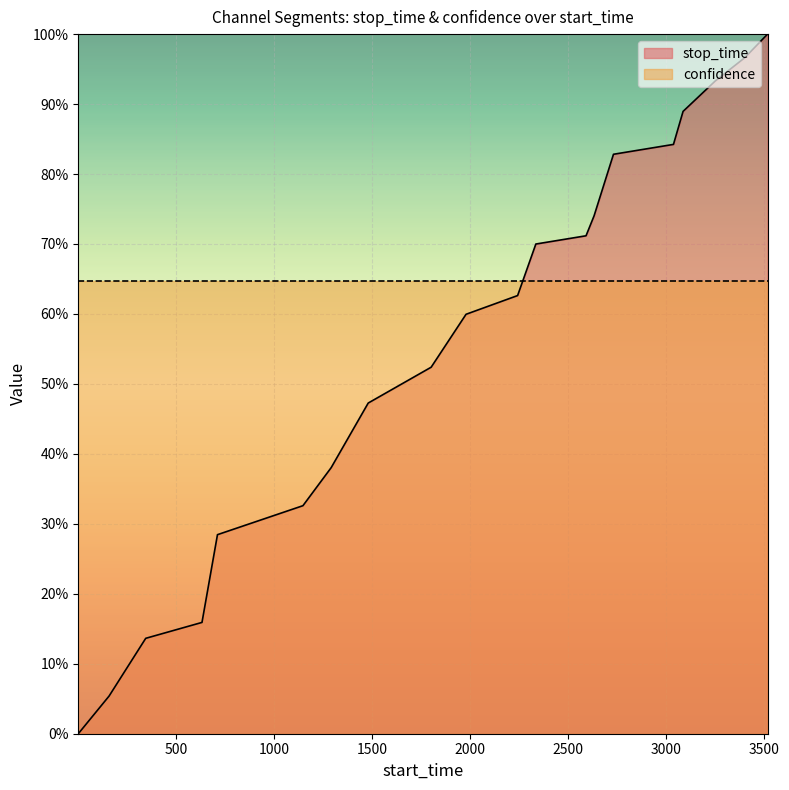

What is the difference between the second highest and second lowest values?

0.9